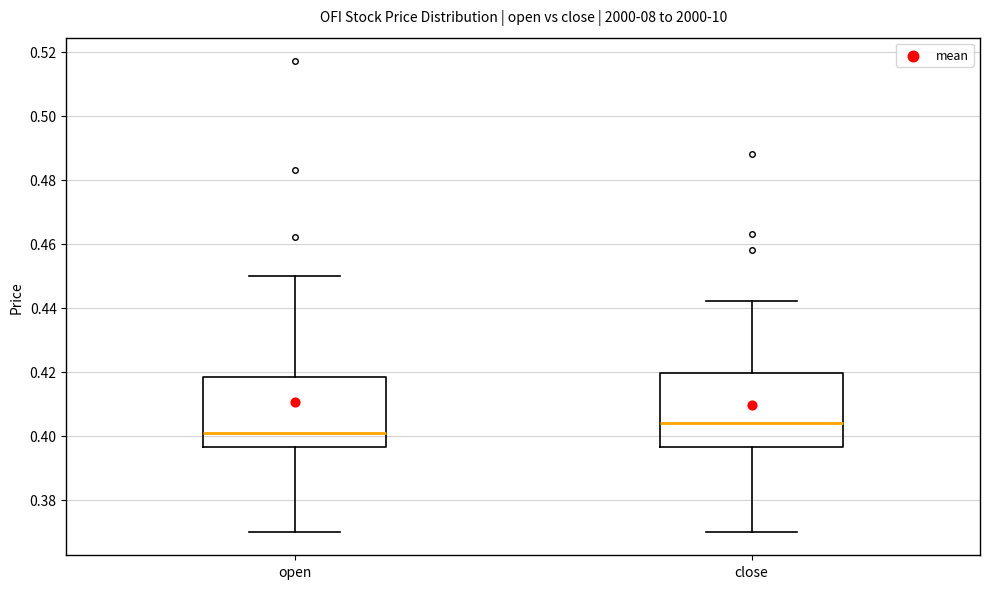

Which box has the highest median line?

close